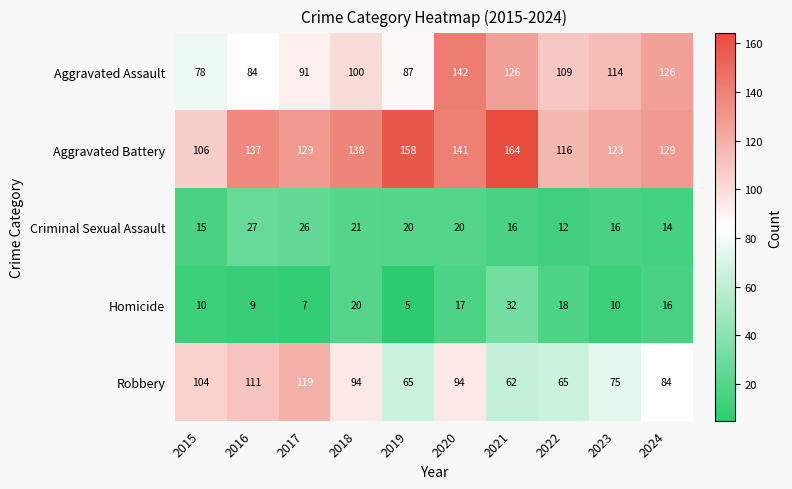

At which label does Aggravated Battery reach its minimum?

2015